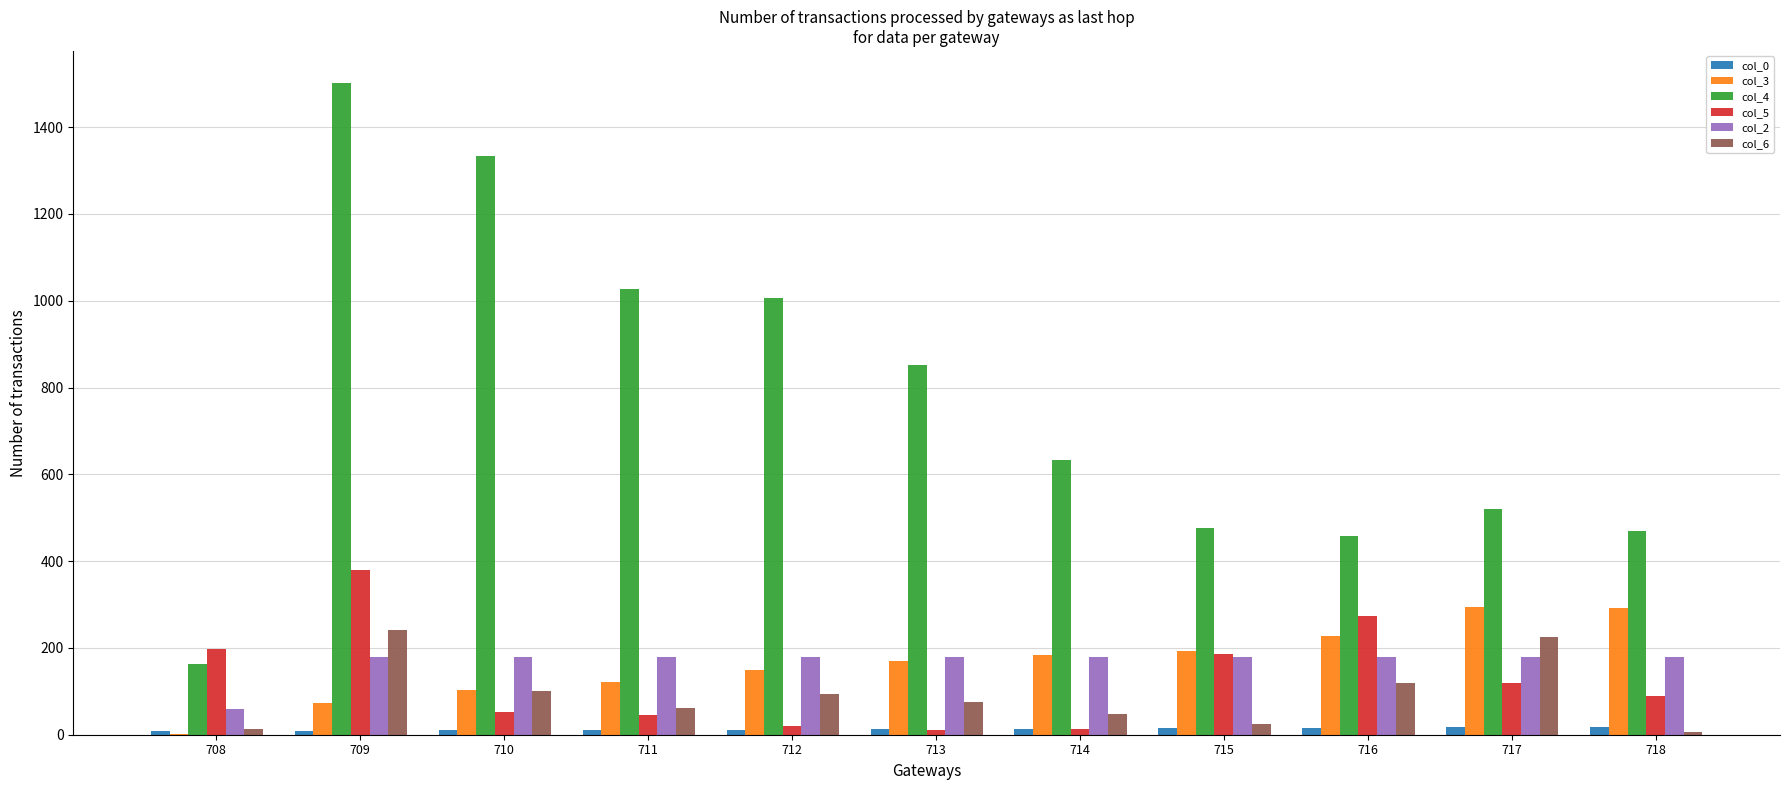

Does the chart contain stacked bars?

No